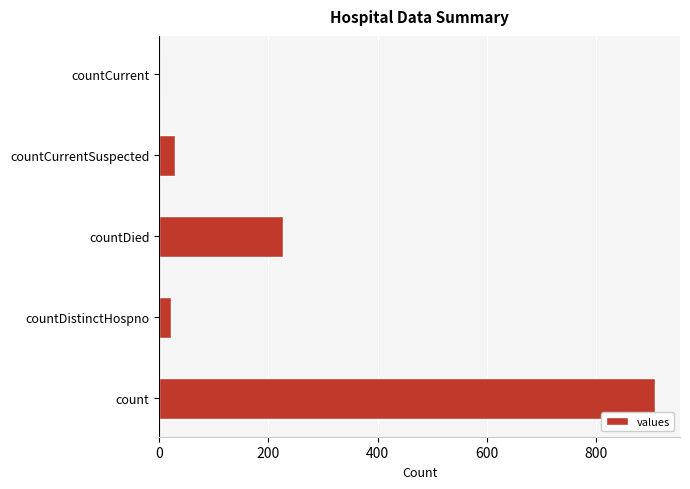

True or false: the data shows 21 at countDistinctHospno.

True